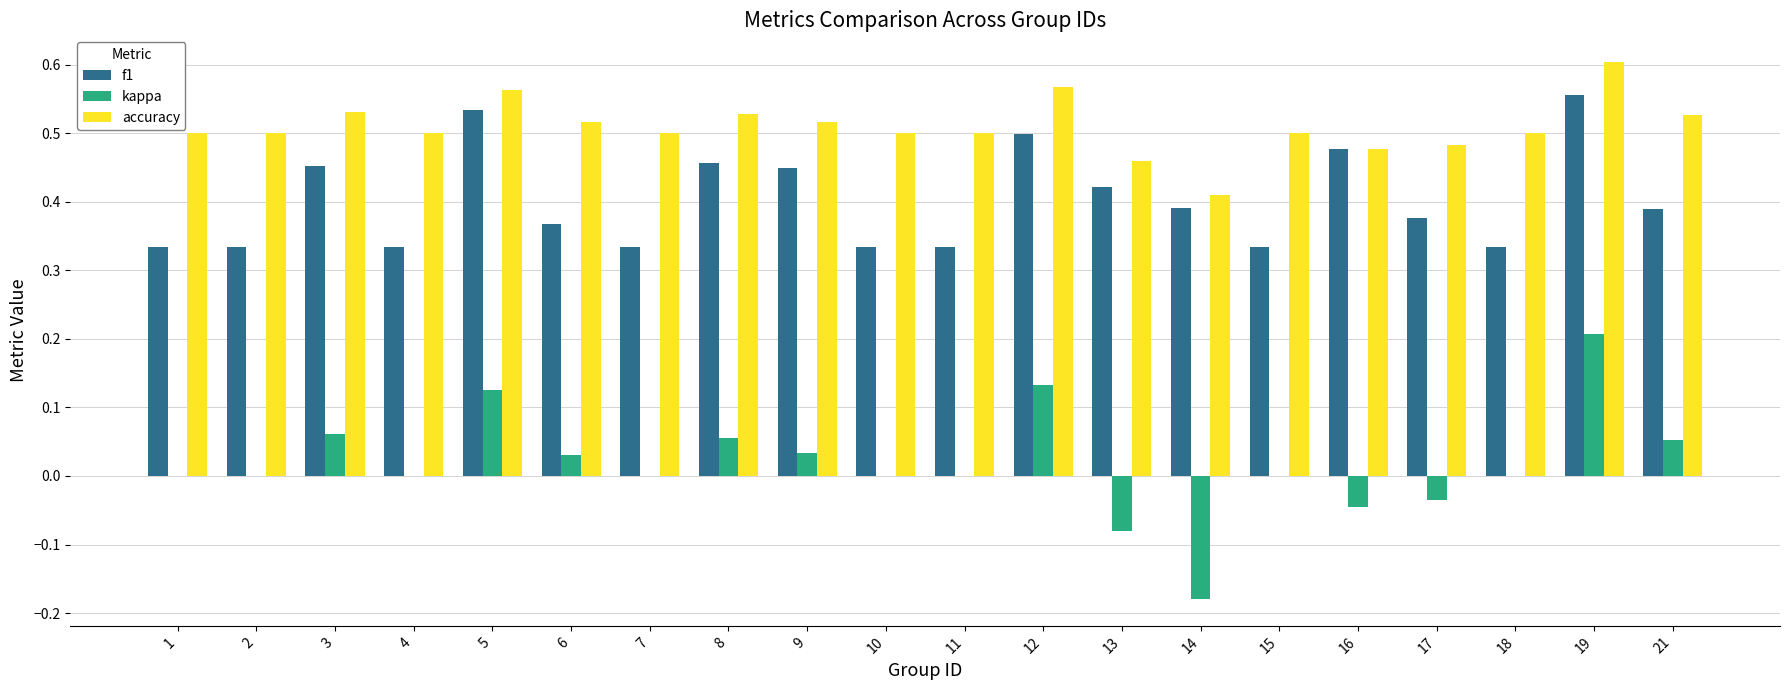

How many groups of bars are there?

20